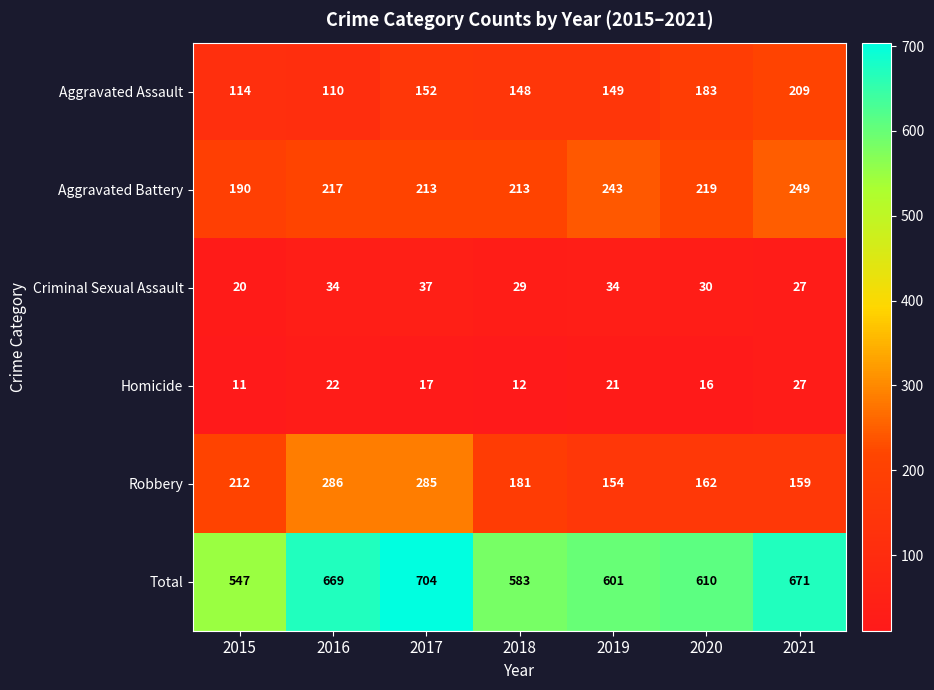

What is the average value of the Homicide series?

18